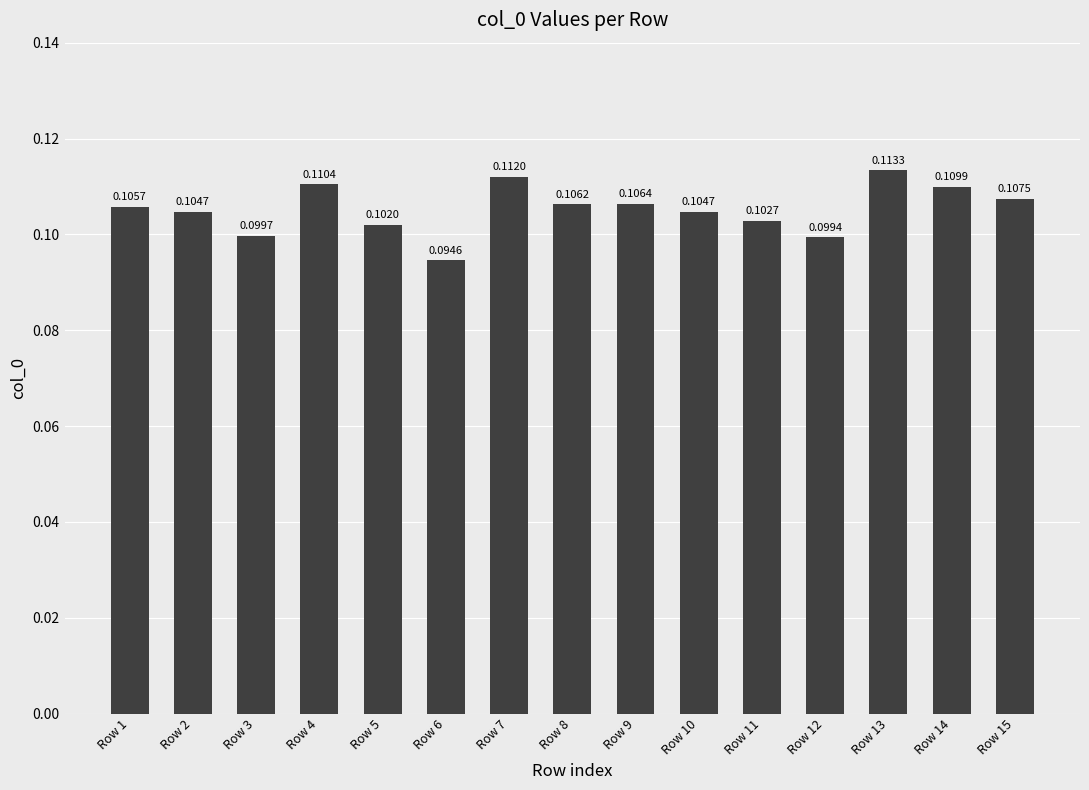

Which has a higher value, Row 15 or Row 2?

Row 15